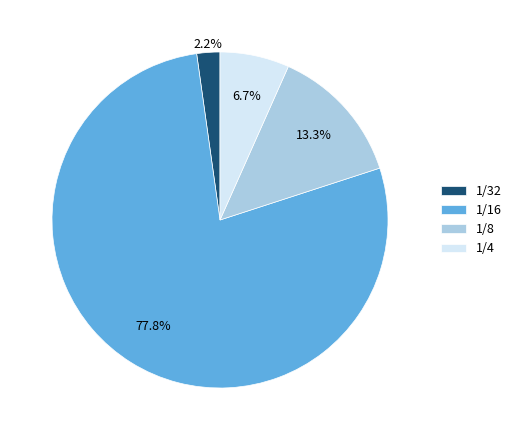

To the nearest percent, what is the combined percentage of 1/8 and 1/16?

91%